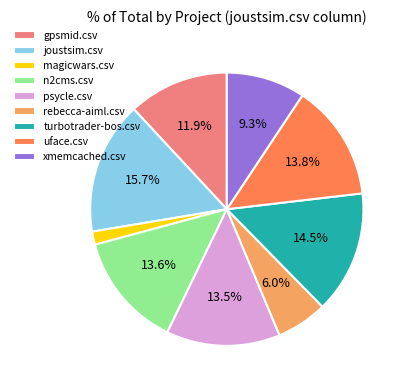

The magicwars.csv slice represents 2% of the pie. True or false?

True